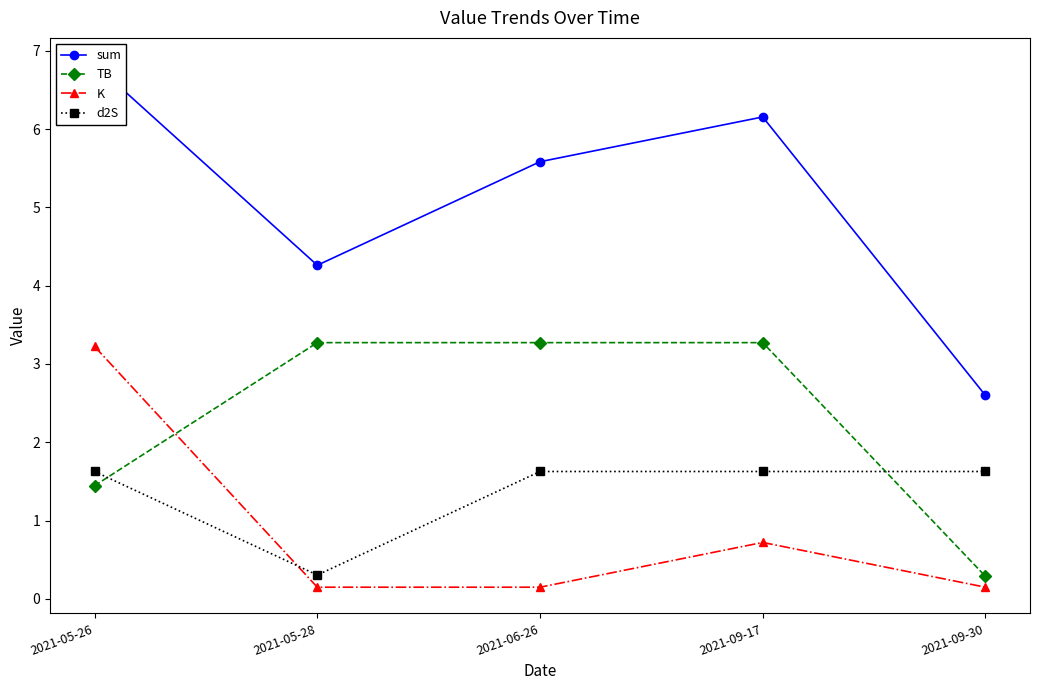

What are all the series names shown in the legend?

sum, TB, K, d2S